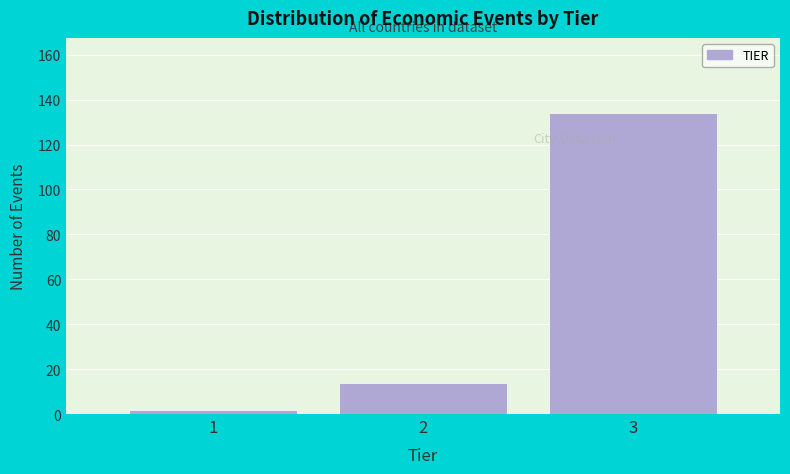

Reading right to left, list all the values displayed in this chart.

134	14	2